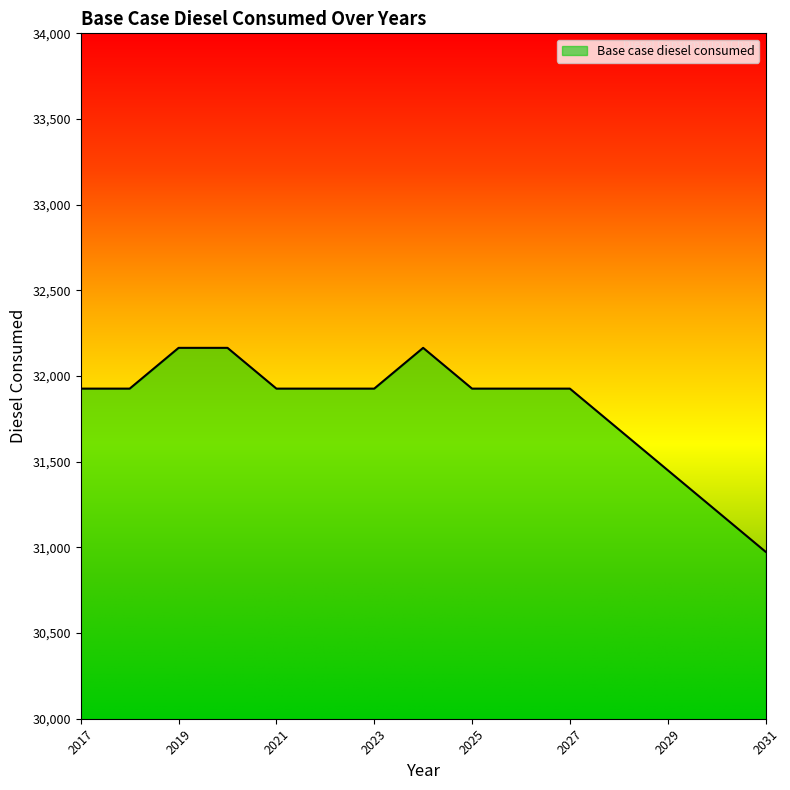

Reading left to right, extract all data points from this chart.

31926.5	31926.5	32164.4	32164.4	31926.5	31926.5	31926.5	32164.4	31926.5	31926.5	31926.5	31688.6	31450.7	31212.8	30974.9